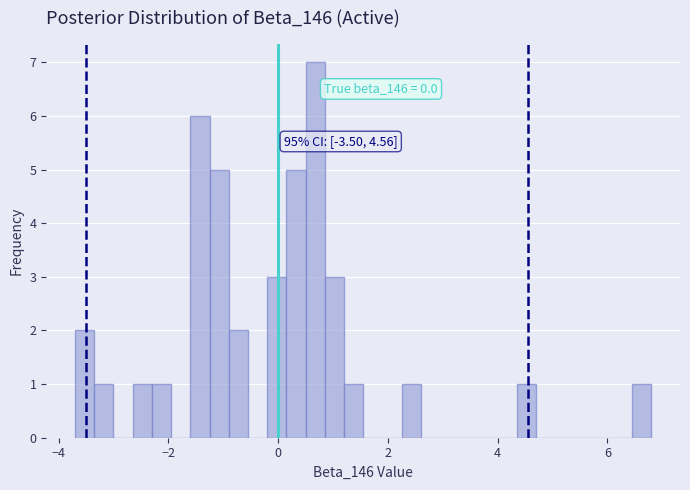

Read against the x-axis, roughly where is the centre of the tallest bar?

0.6